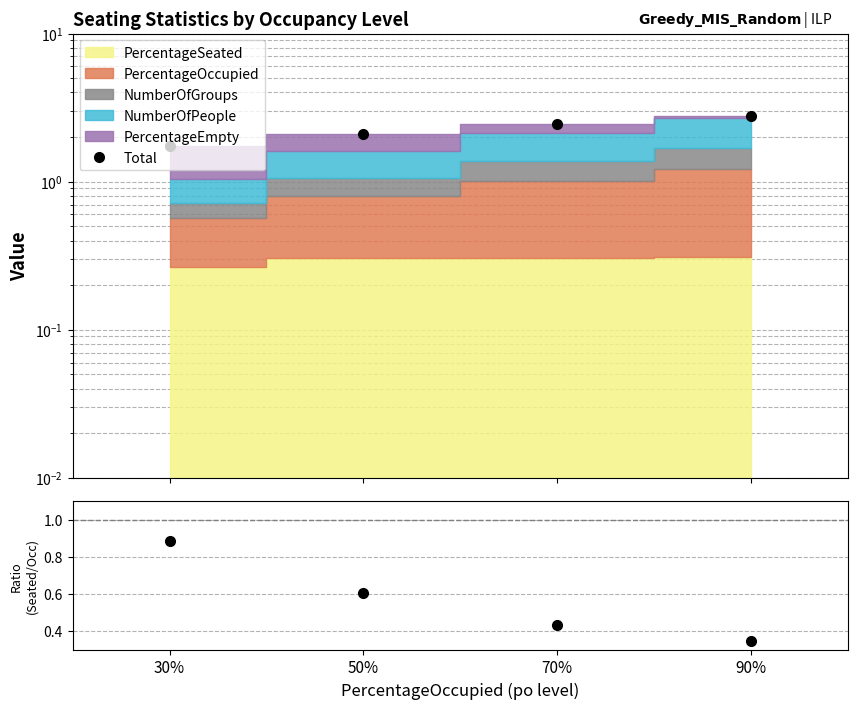

What is the difference between the highest and lowest values at 90%?

2.4